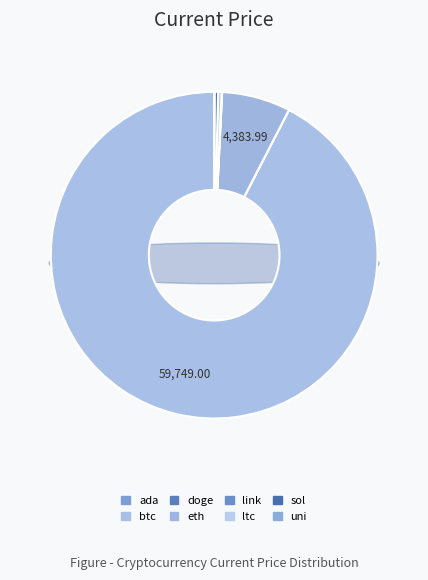

Does btc account for over 50% of the chart?

Yes